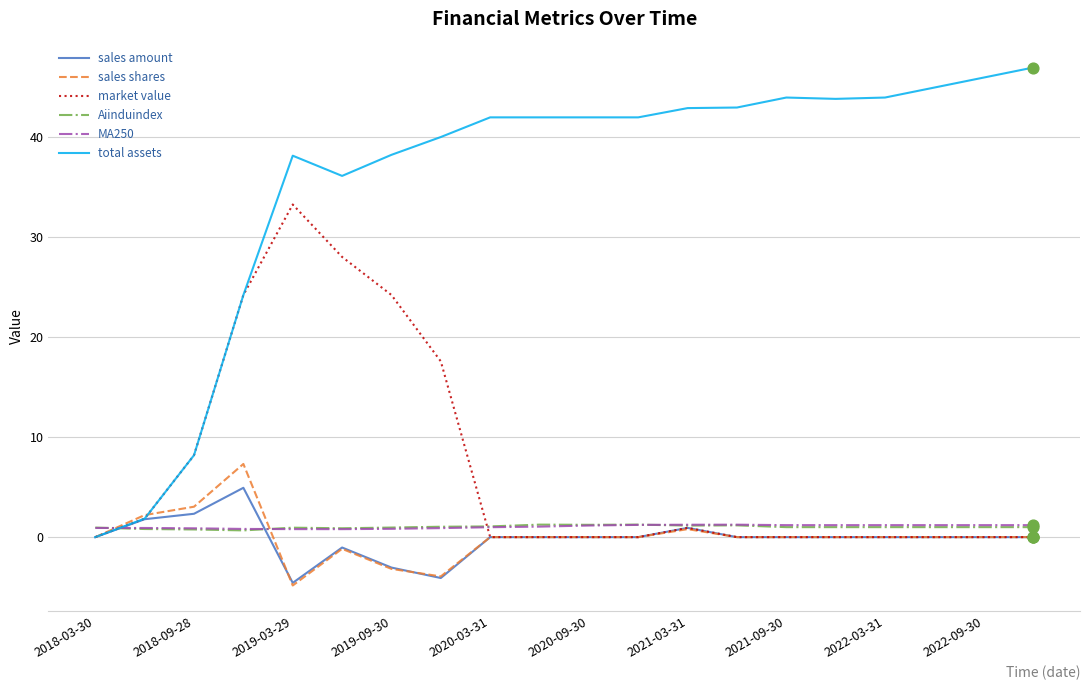

Which series has the largest total across all categories?

total assets